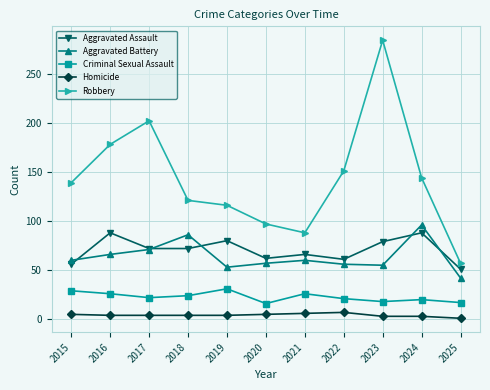

In Aggravated Assault, how many points are higher than both neighbors (excluding endpoints)?

4